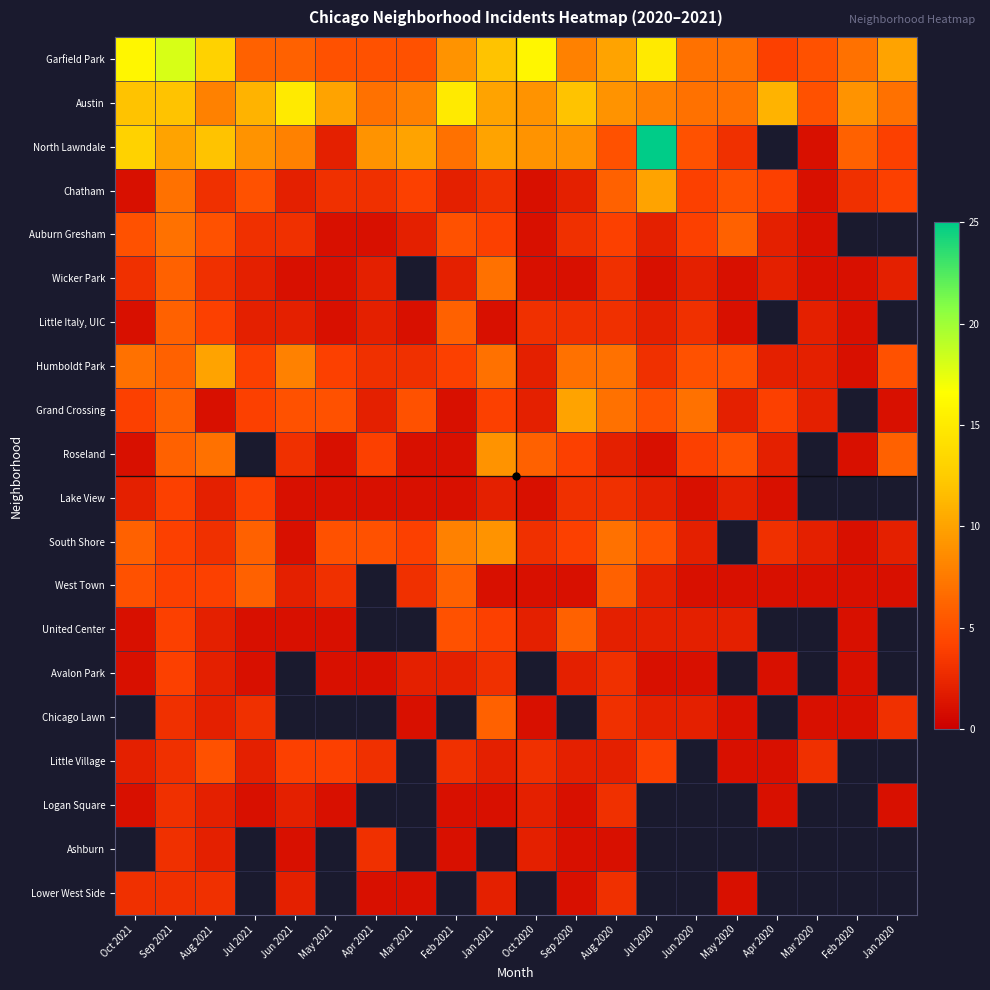

At how many categories does at least one series exceed 20?

1